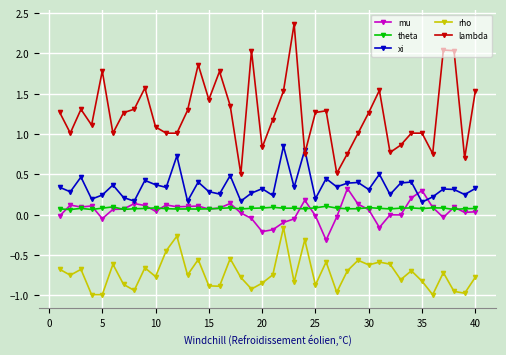

True or false: mu has more than 2 points higher than both neighbors.

True